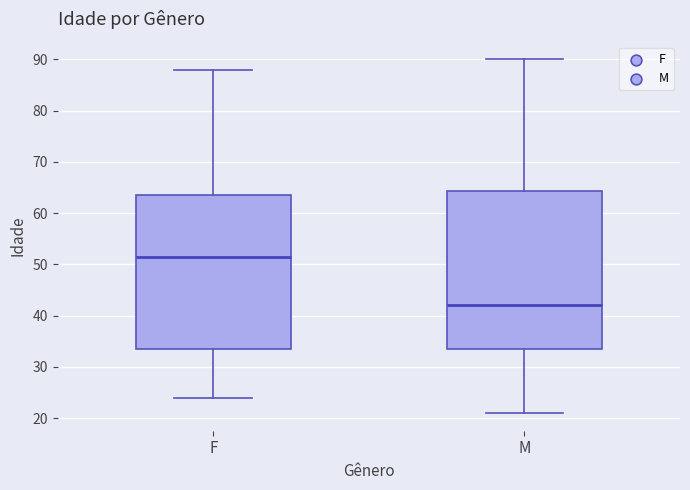

Which box's median line is the highest?

F